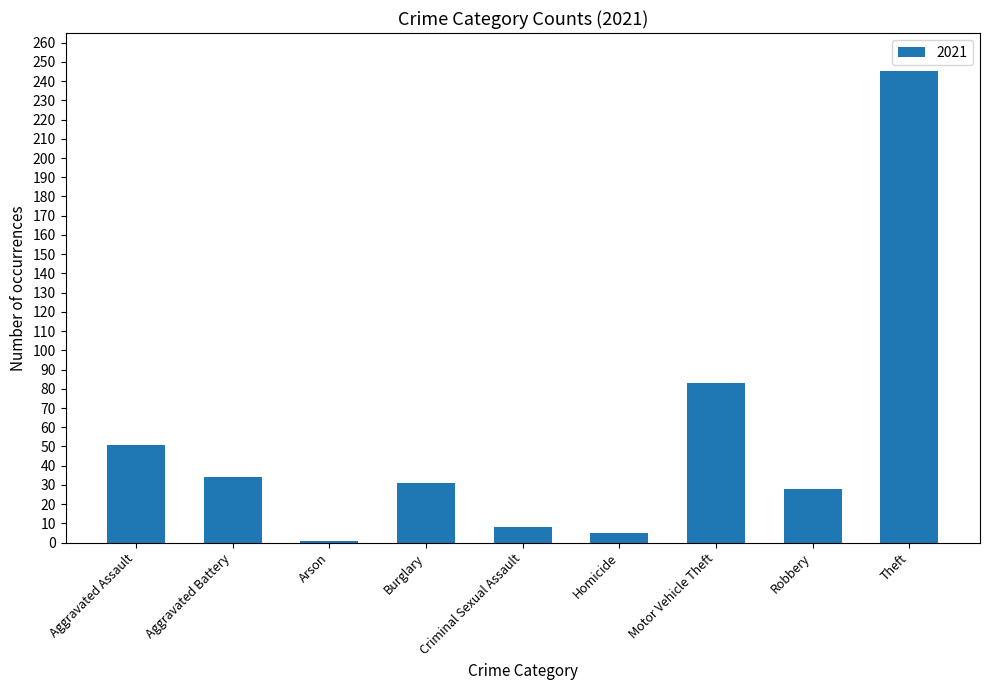

What is the average value?

54